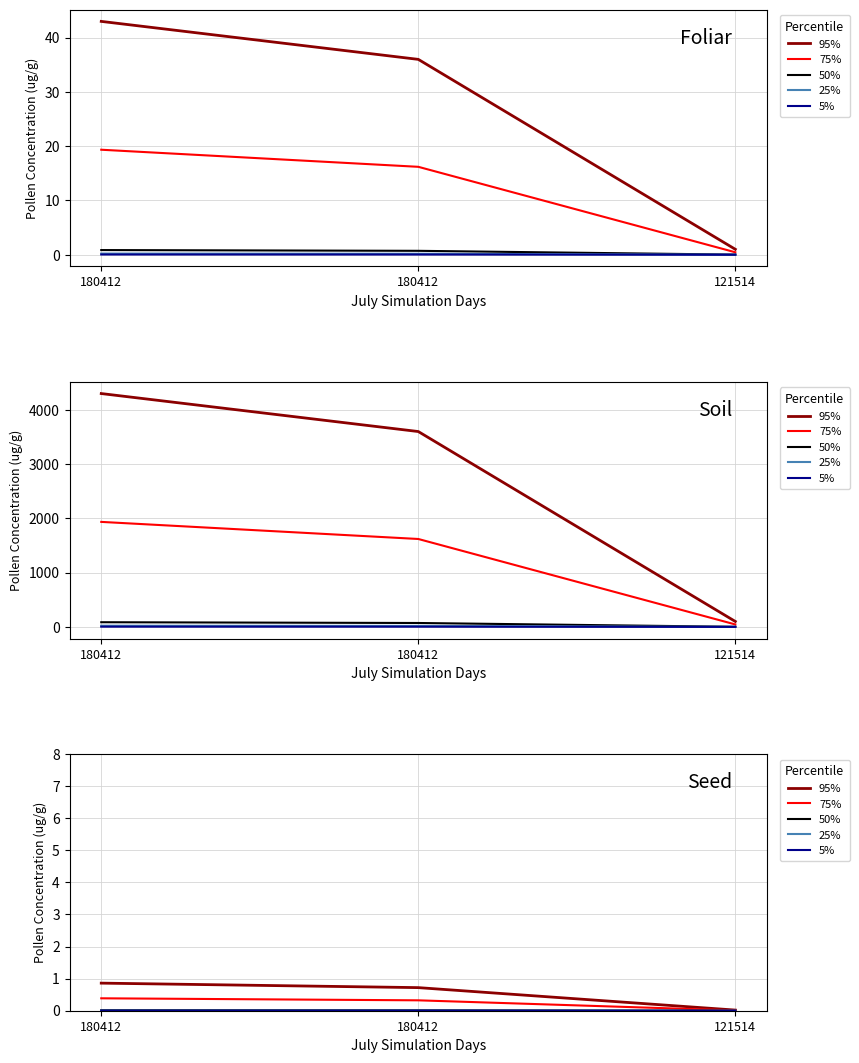

Rank the series by their maximum value, from lowest to highest.

5%, 25%, 50%, 75%, 95%